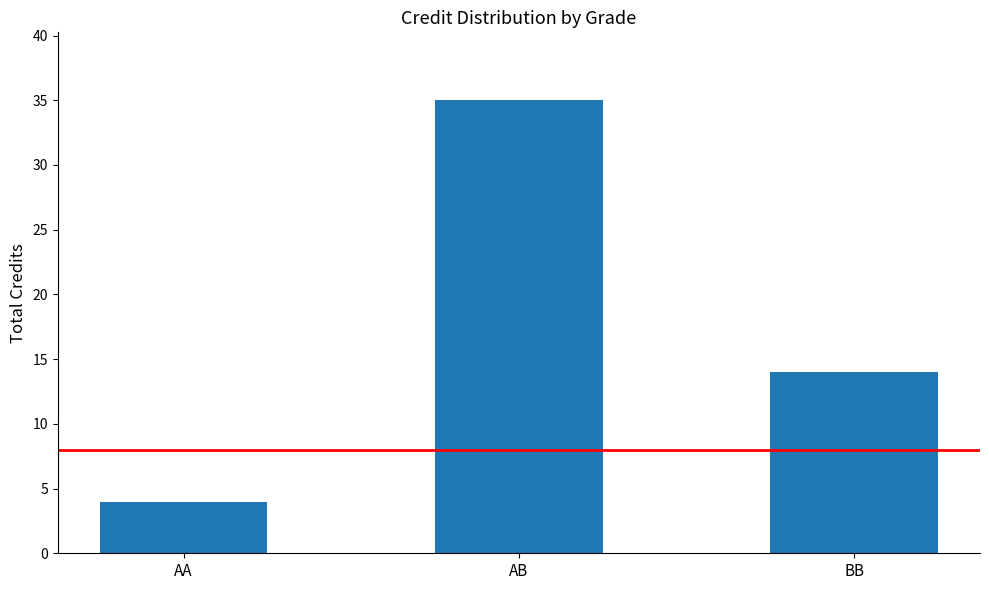

List the labels in order of value, largest first.

AB, BB, AA